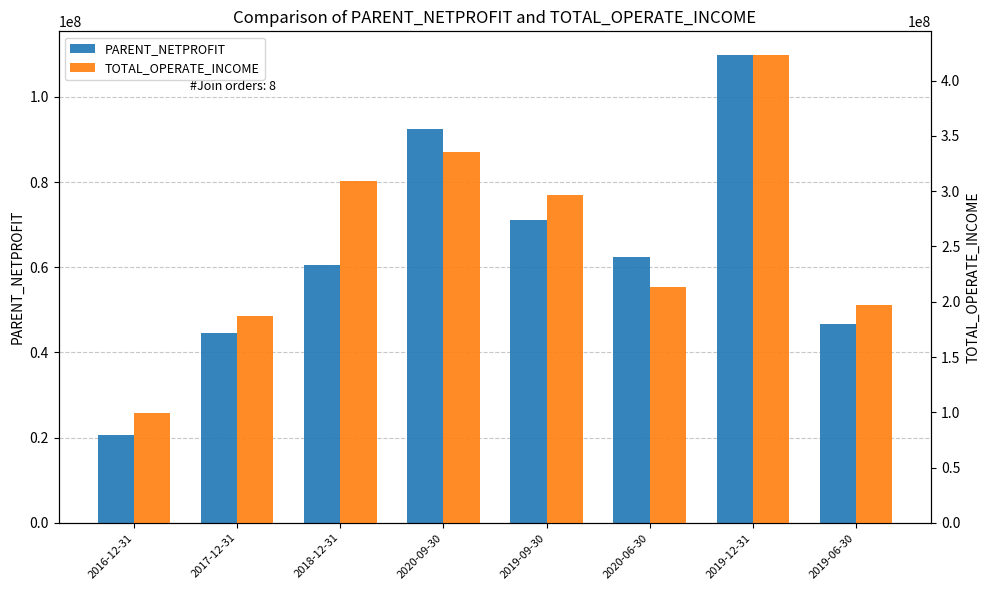

What is the average value of the PARENT_NETPROFIT series?

63559808.2